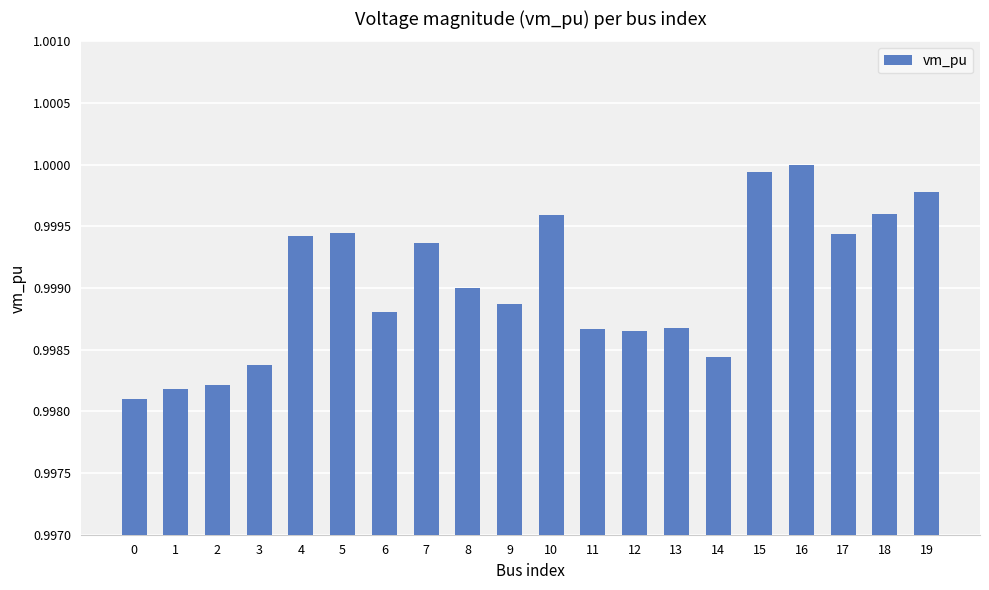

Which has a higher value, 12 or 15?

15